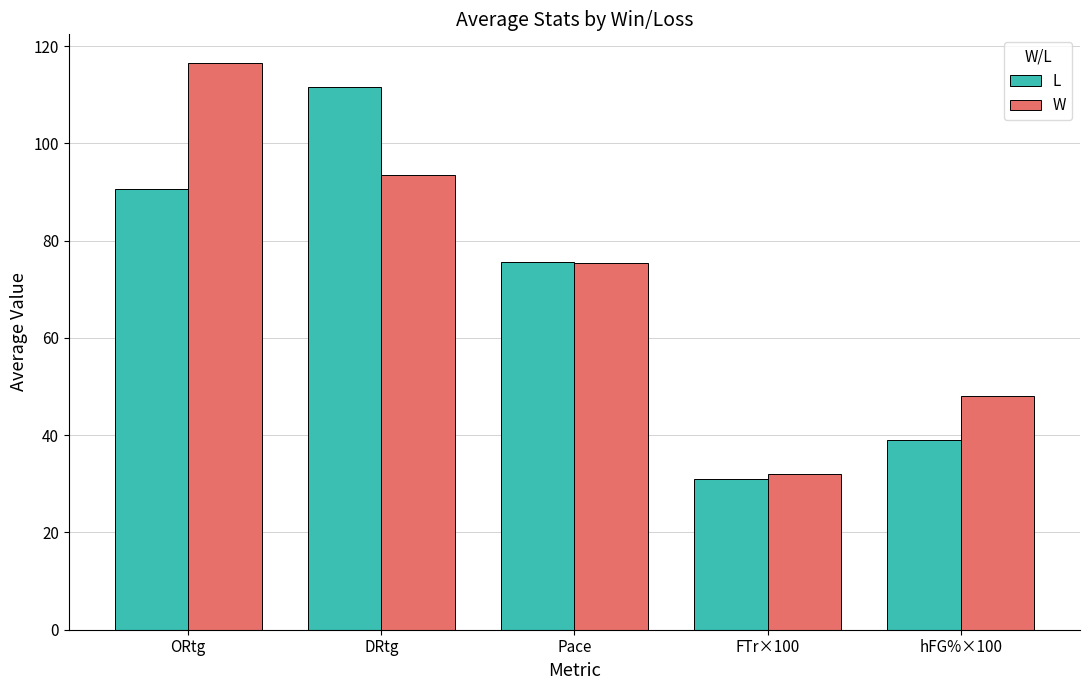

At which category does the chart reach its minimum across all series?

FTr×100